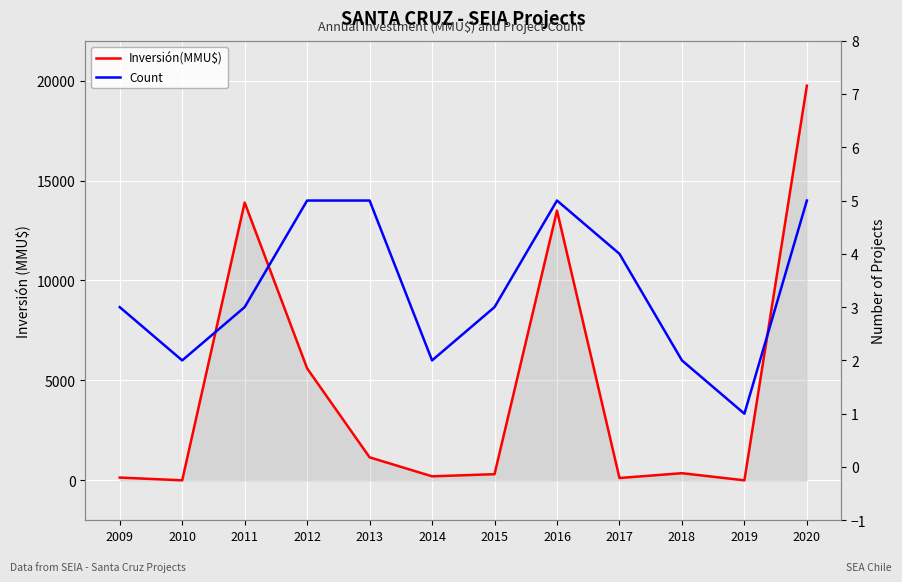

Which series has the largest range (max minus min)?

Inversión(MMU$)